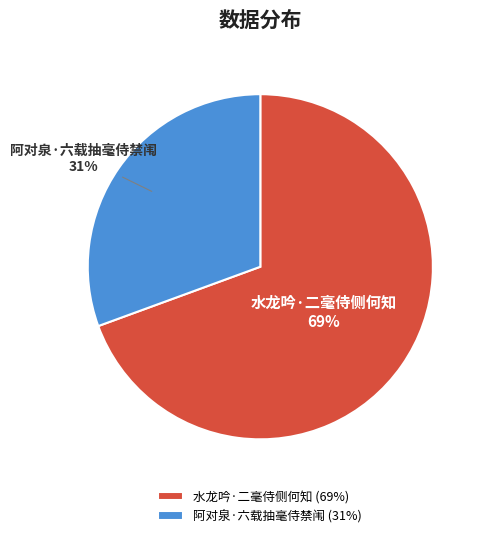

Is it true that 阿对泉·六载抽毫侍禁闱 is 22% of the pie?

False